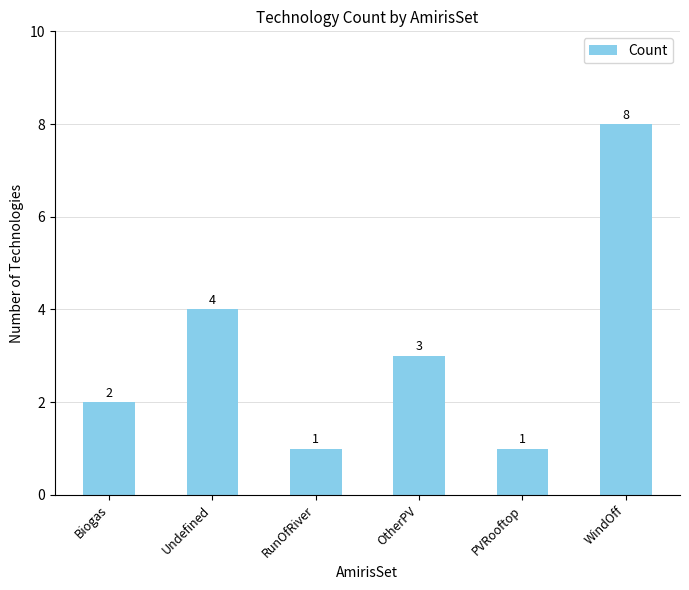

What is the change in value from RunOfRiver to WindOff?

+7